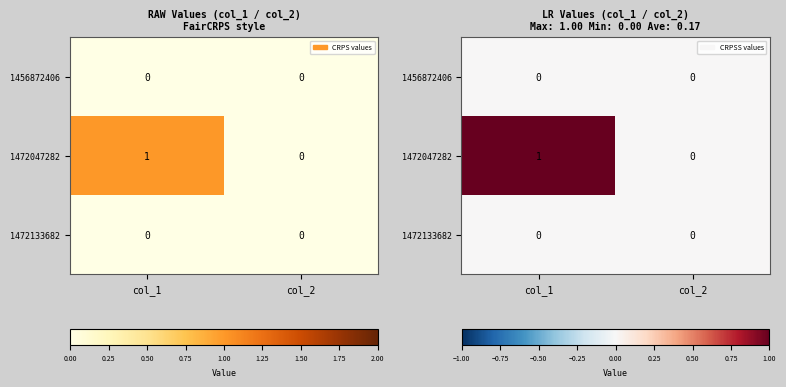

Between col_1 and col_2, which series saw the biggest shift?

1472047282